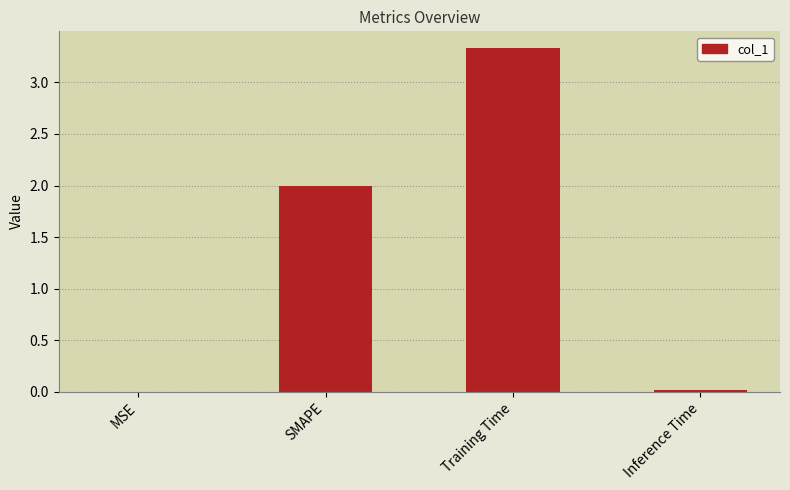

What is the maximum value shown in the chart?

3.3